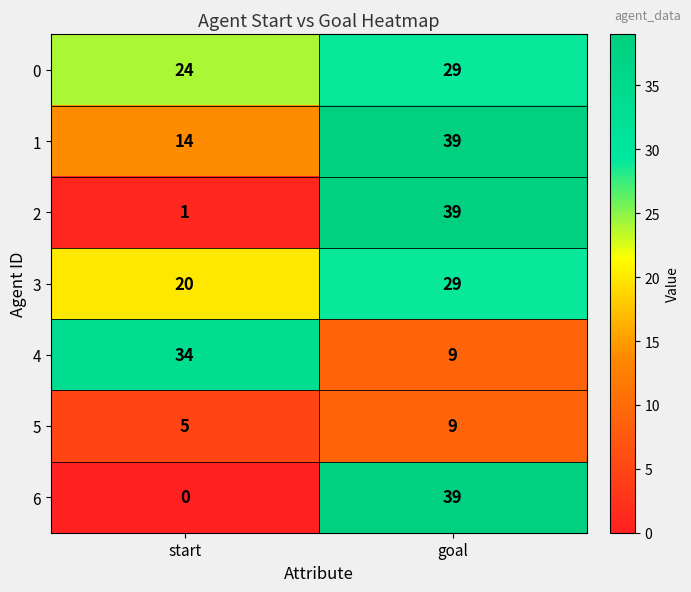

What is the difference between the maximum and minimum values in the 1 series?

25